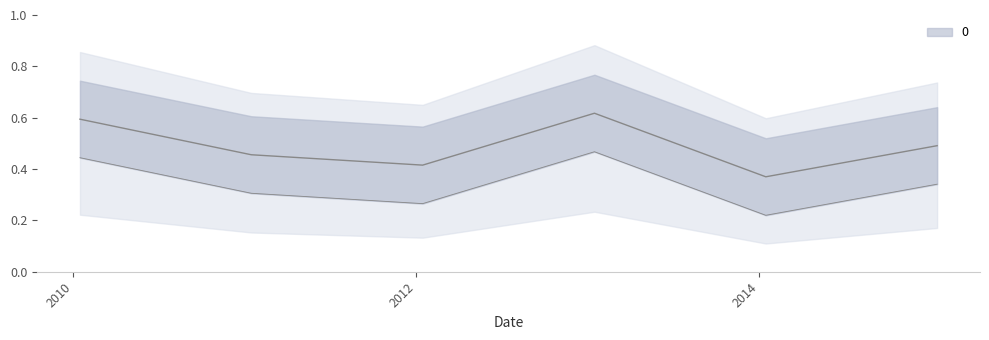

Reading left to right, transcribe all the data shown in this chart.

0.6	0.5	0.4	0.6	0.4	0.5